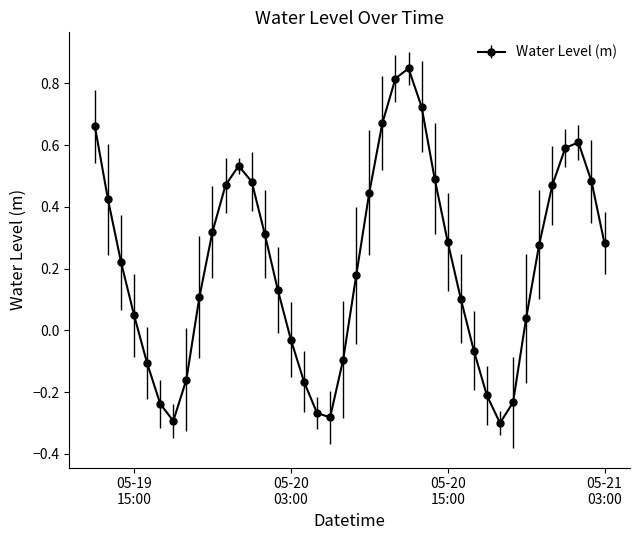

True or false: the data has more than 1 interior local peaks.

True